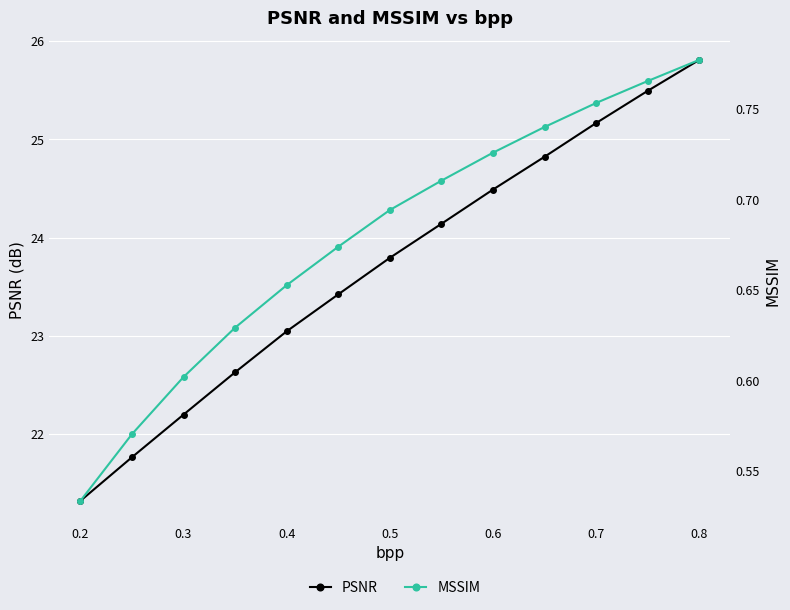

Which series changed the most between 0.2 and 0.5?

PSNR